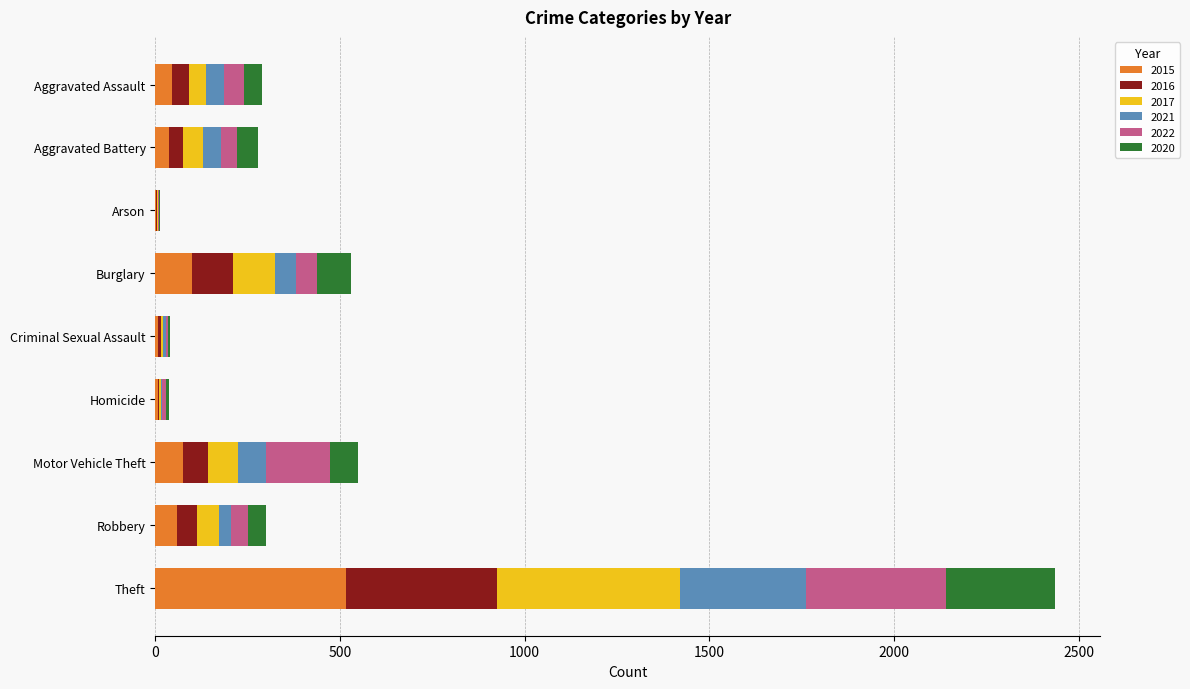

How many categories are shown in the chart?

9